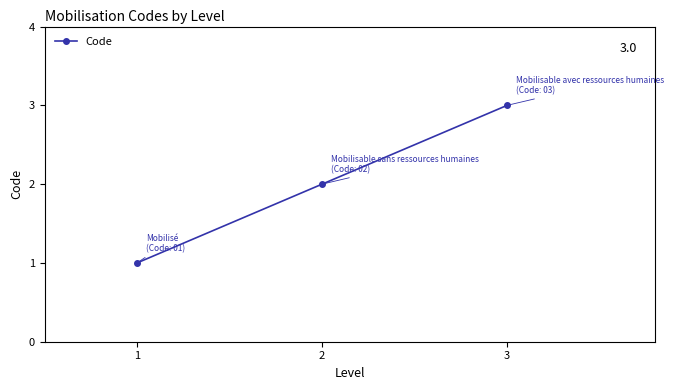

How many values are below 2?

1